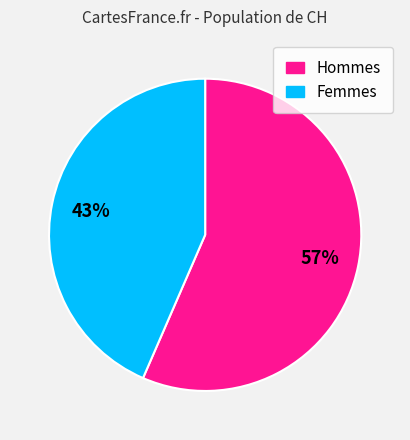

Do Hommes and Femmes together represent more than half of the pie?

Yes